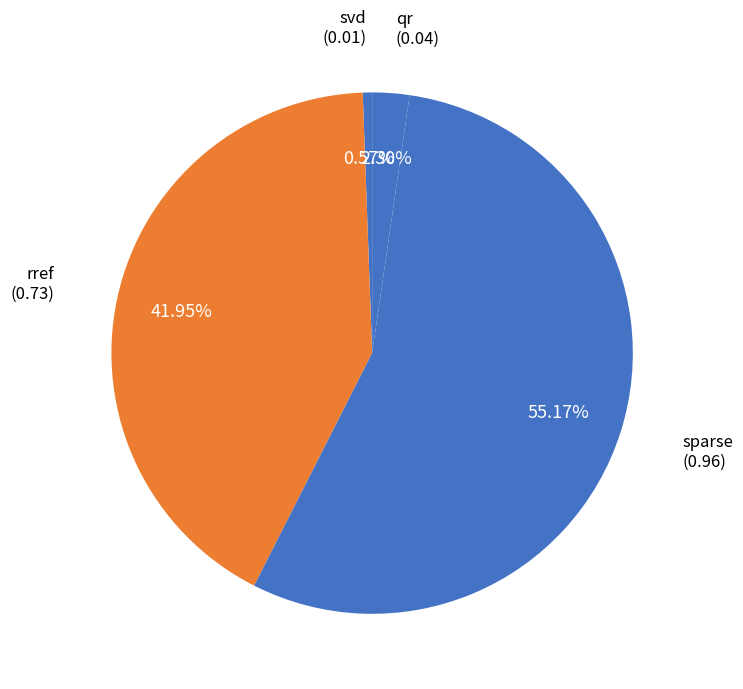

Do qr and sparse together represent more than half of the pie?

Yes